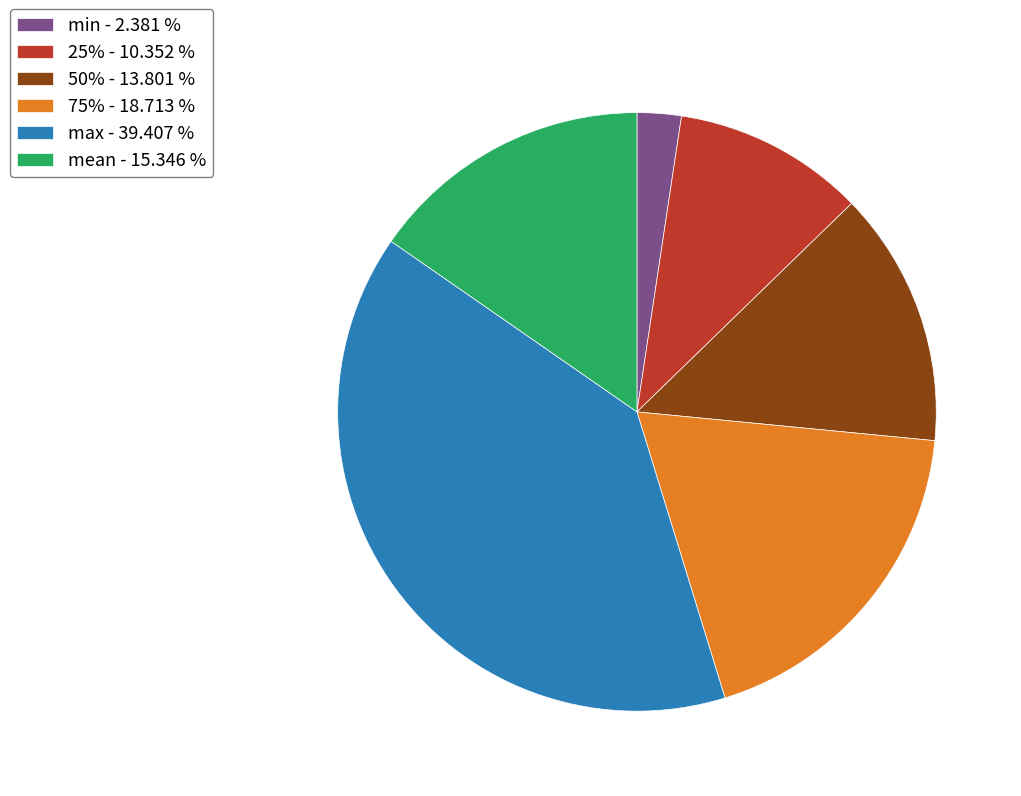

Between min - 2.381 % and max - 39.407 %, which is larger?

max - 39.407 %